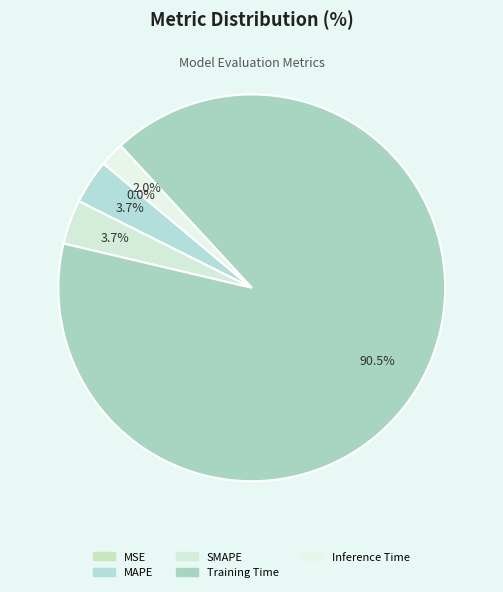

Does Inference Time account for over 50% of the chart?

No